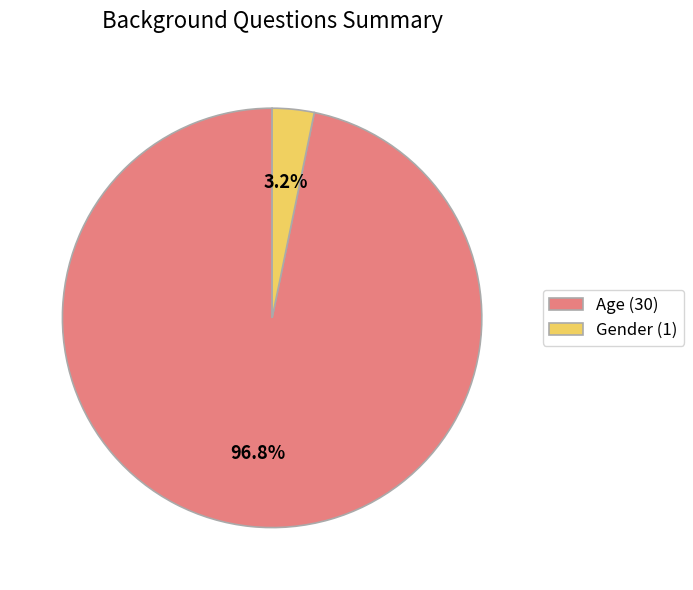

Which category has the biggest portion of the pie?

Age